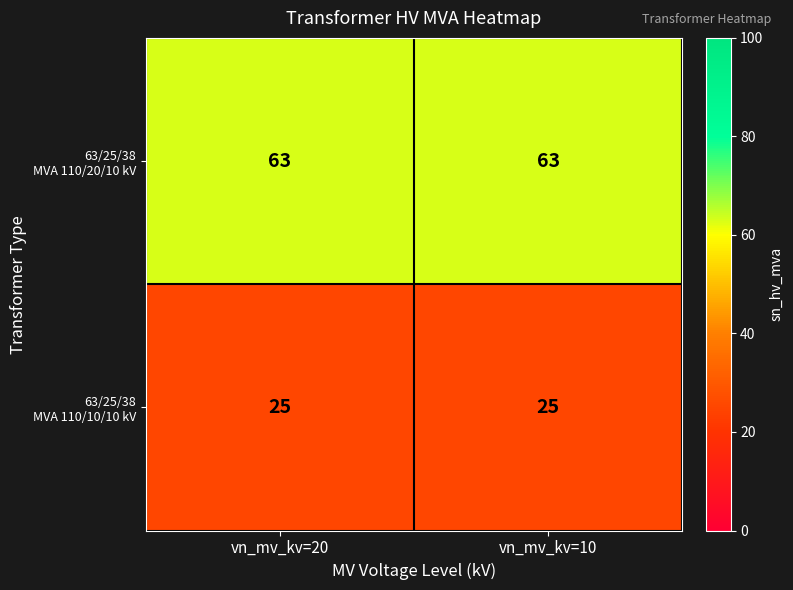

What is the spread (max minus min) of values at vn_mv_kv=10?

38